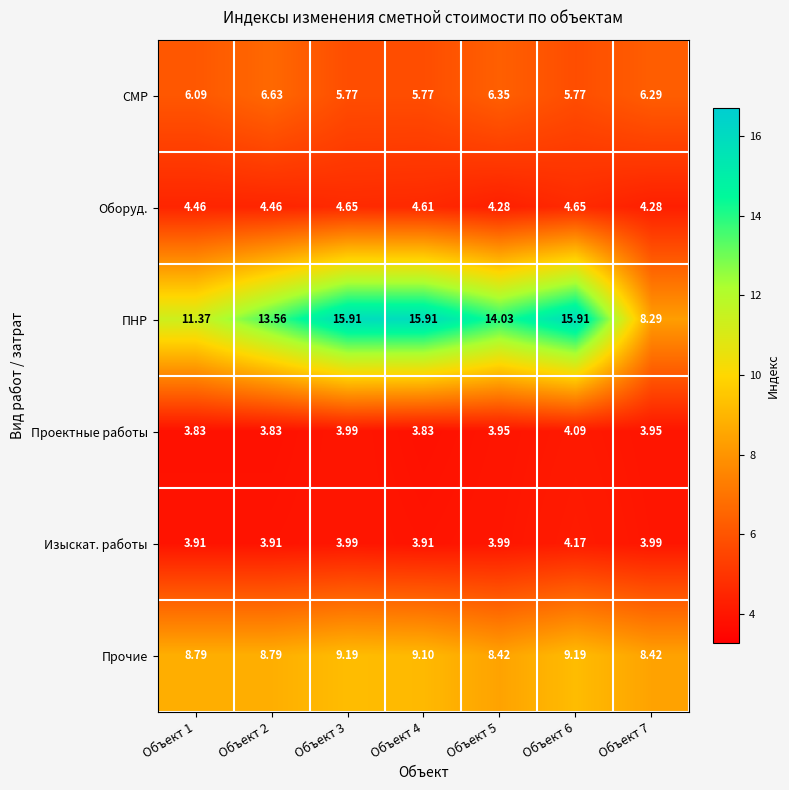

Which series has the largest range (max minus min)?

ПНР